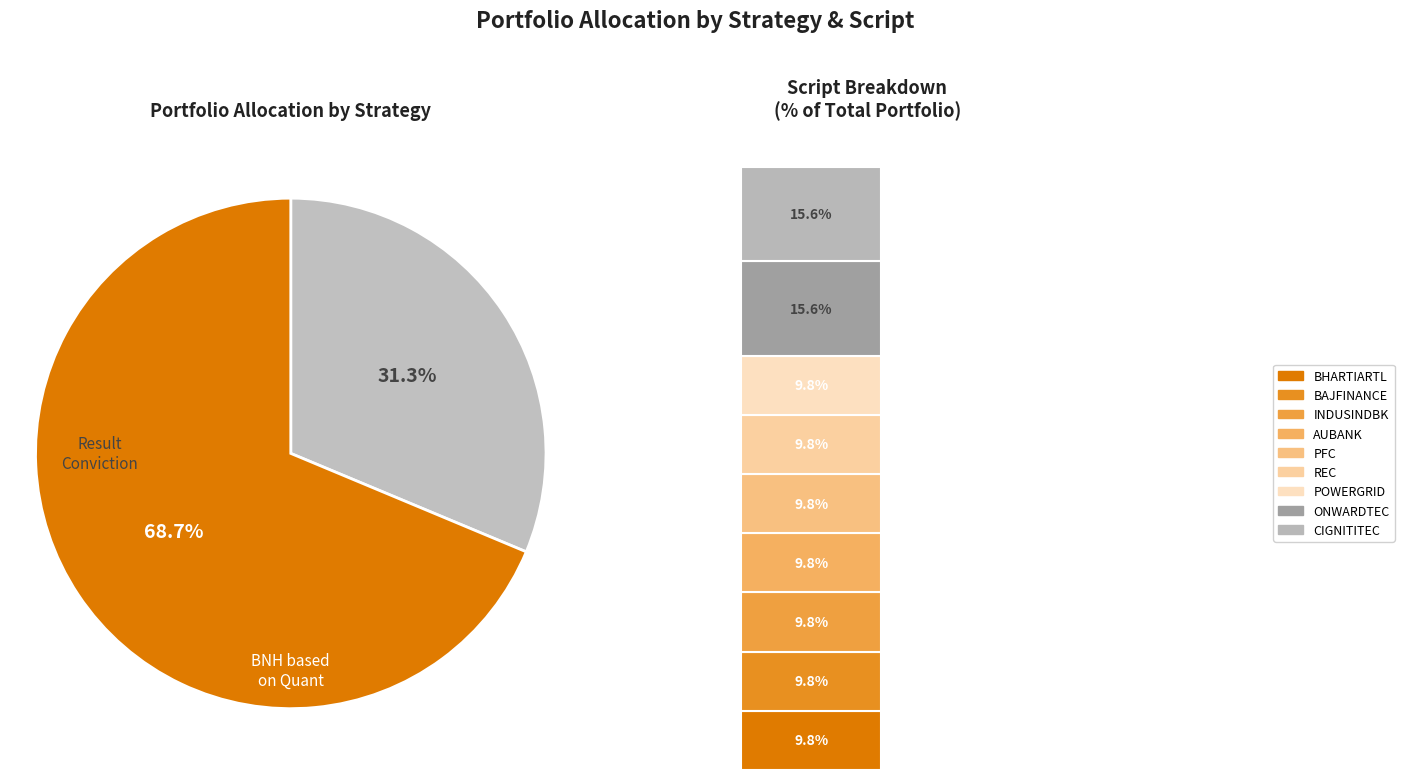

Does INDUSINDBK represent more than half of the total?

No